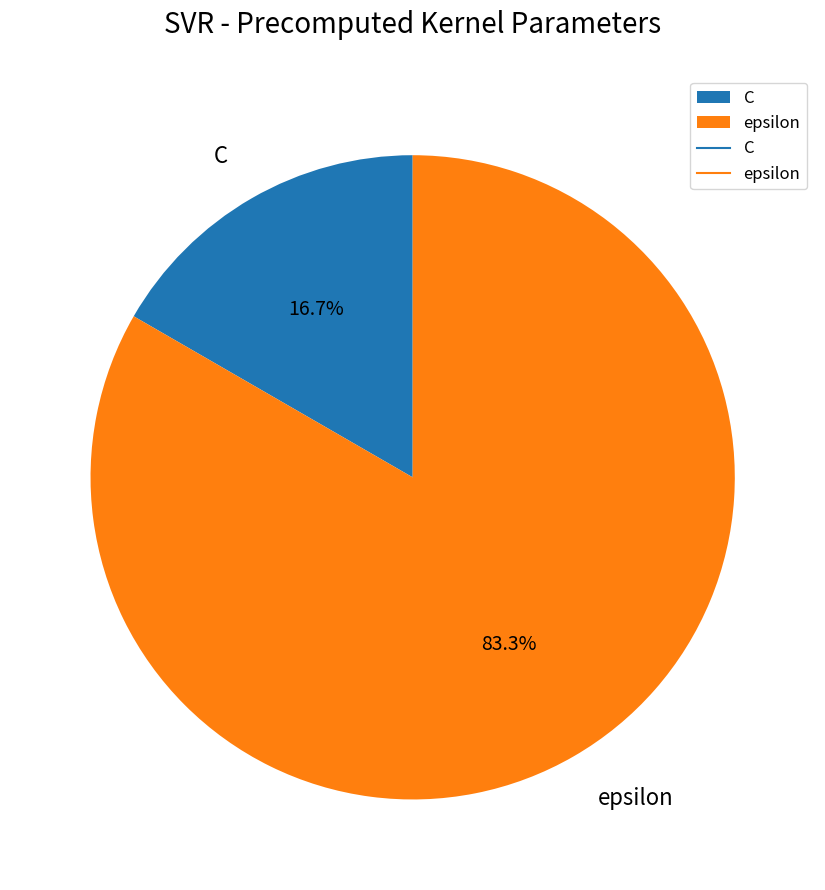

Combined, do C and epsilon account for over 50%?

Yes